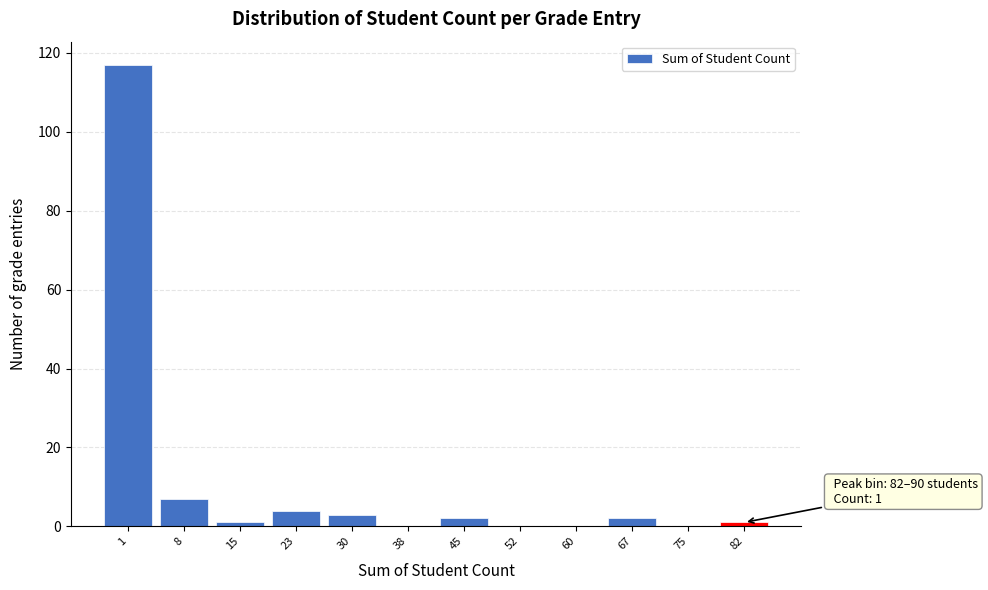

True or false: the data shows -55 at 52.

False